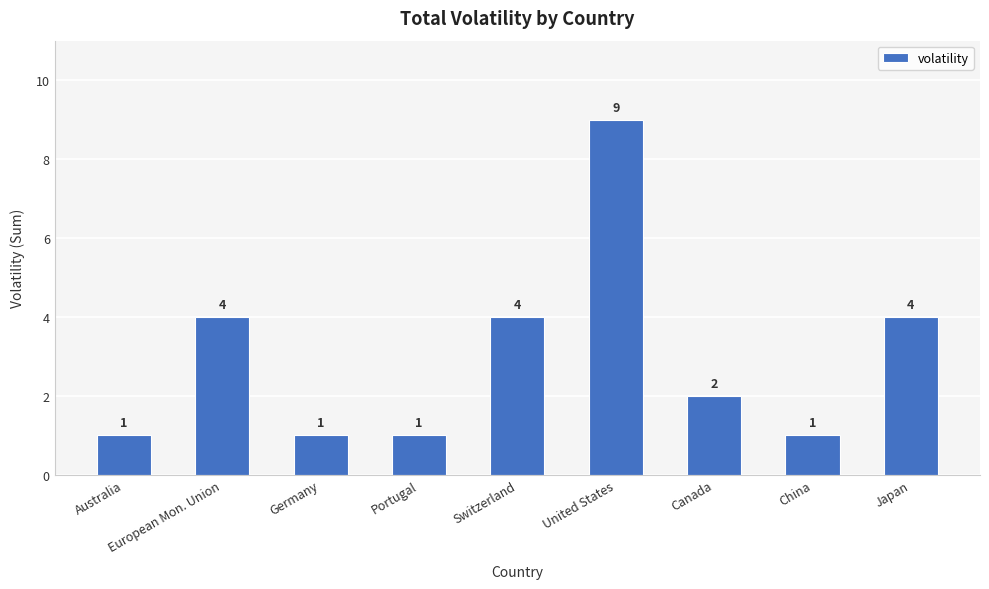

Approximately how many times larger is the value at Portugal compared to Canada?

0.5